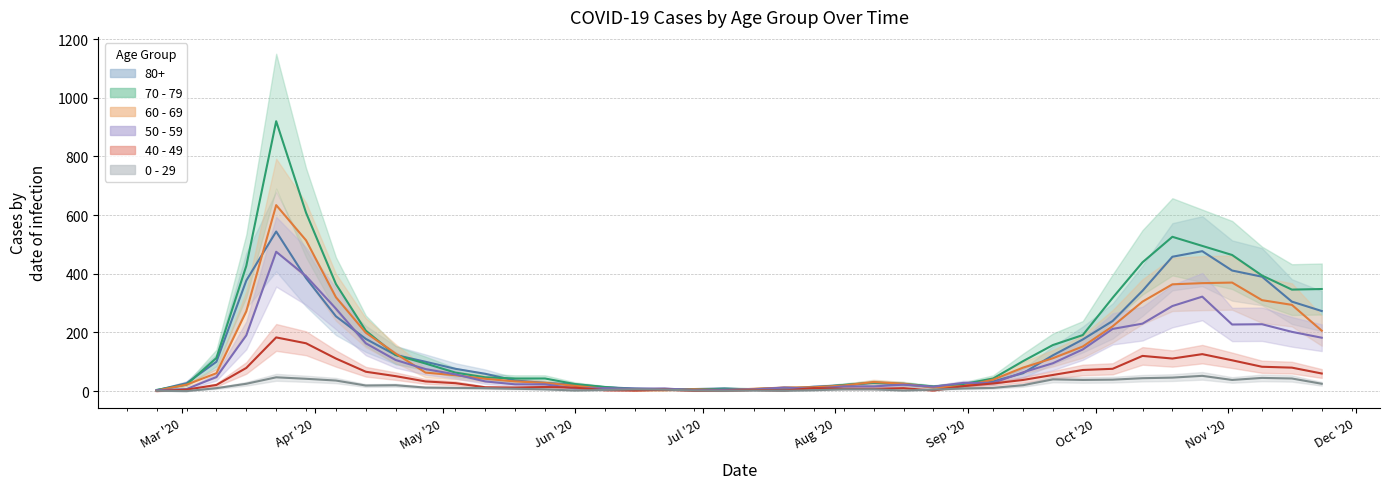

What is the total value across all series at 2020-08-10?

118